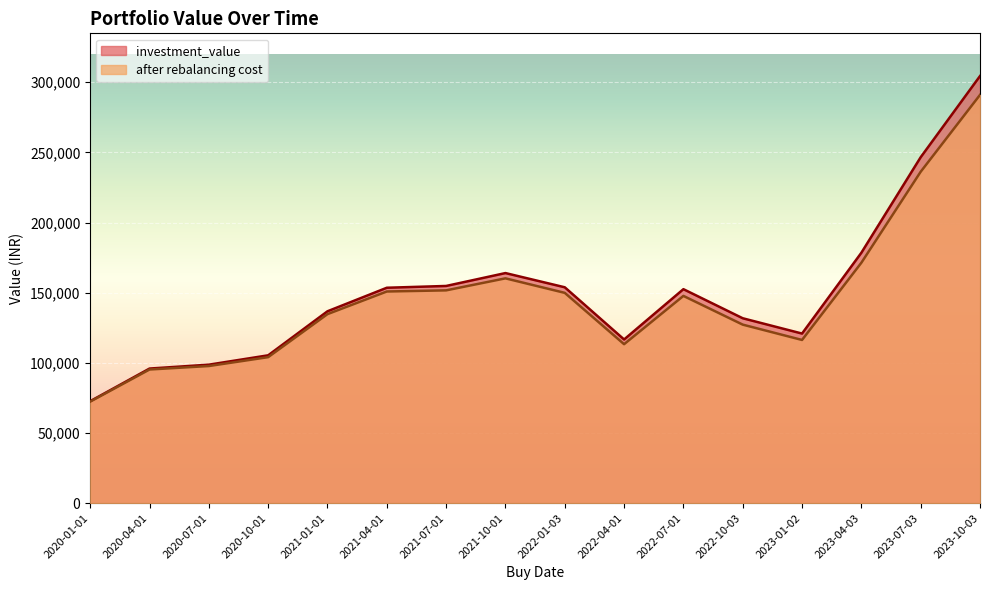

At how many categories does at least one series exceed 178216?

3